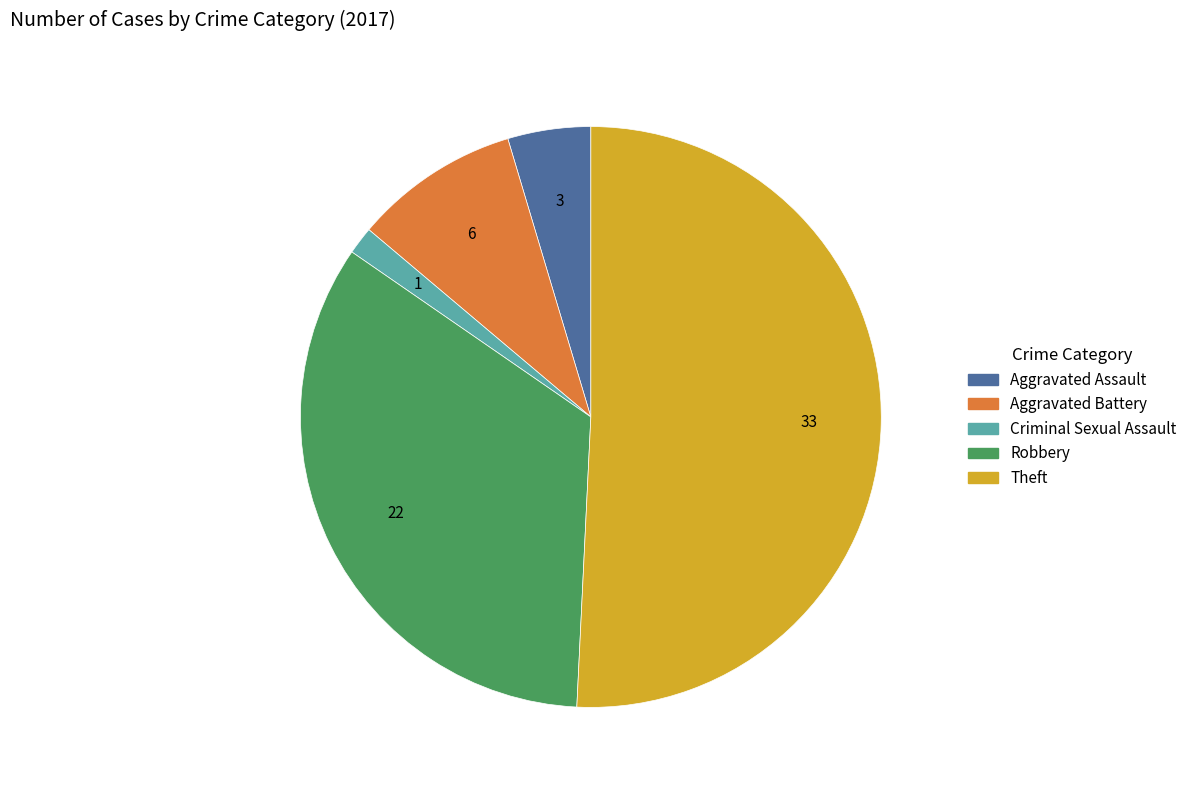

Is there any slice that represents more than half of the pie?

Yes